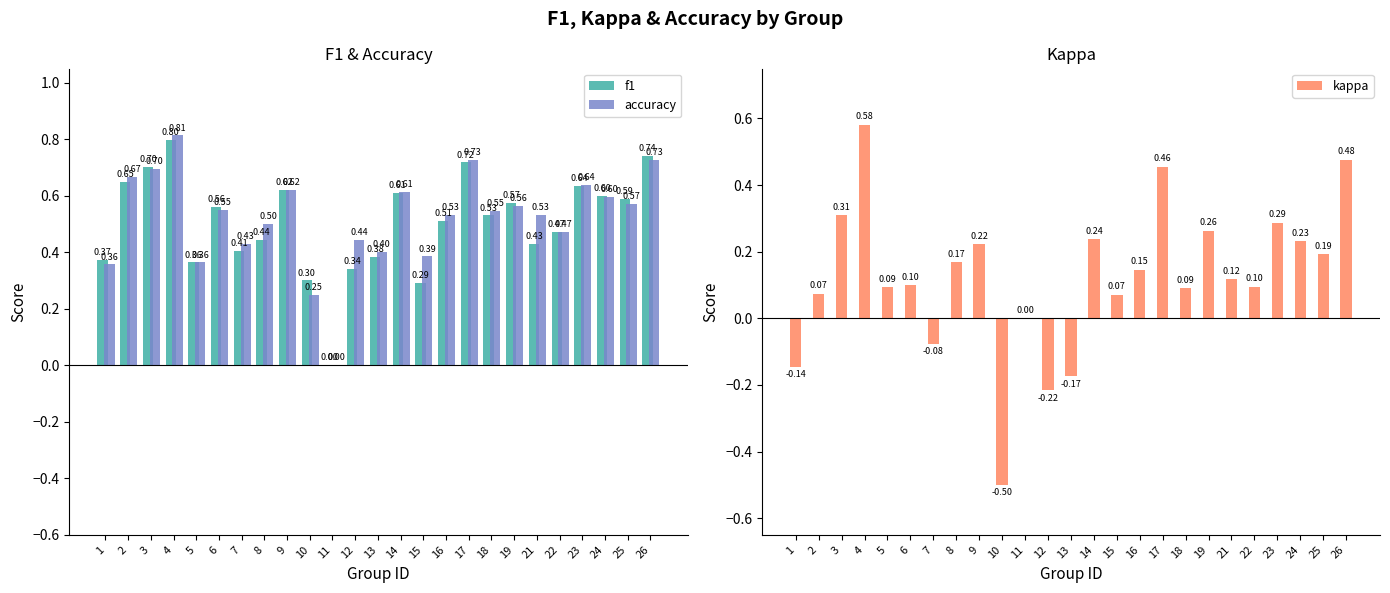

What is the total value across all series at 6?

1.2